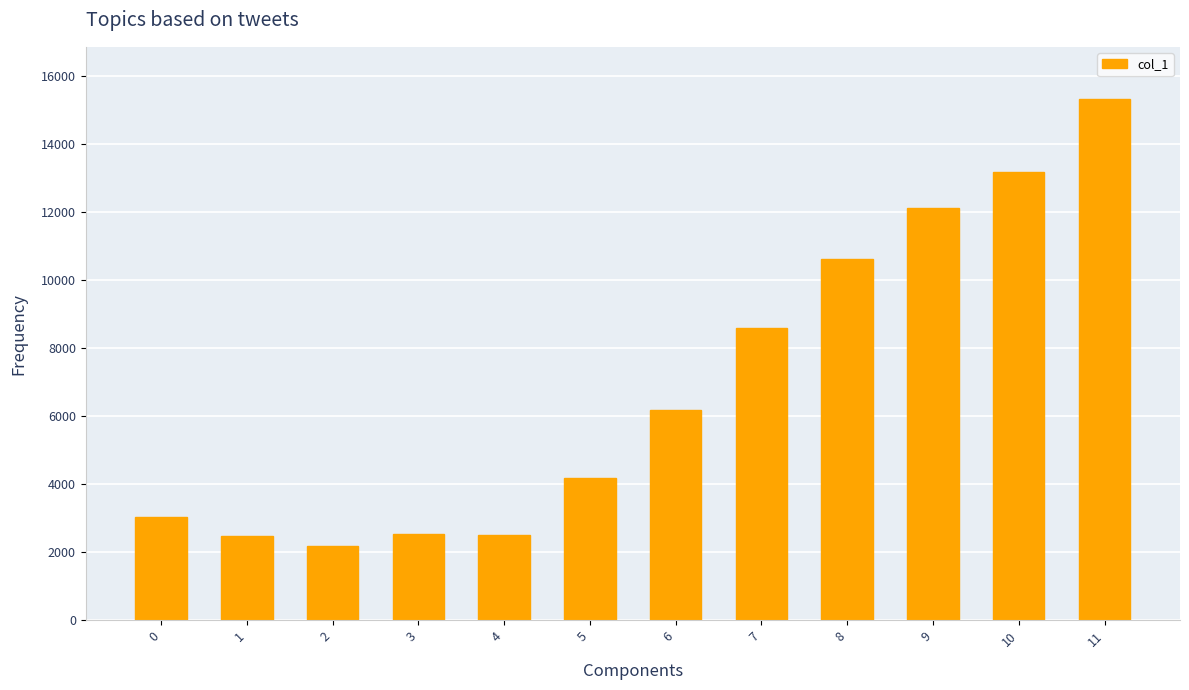

What is the value of the 8th bar from the left?

8587.7